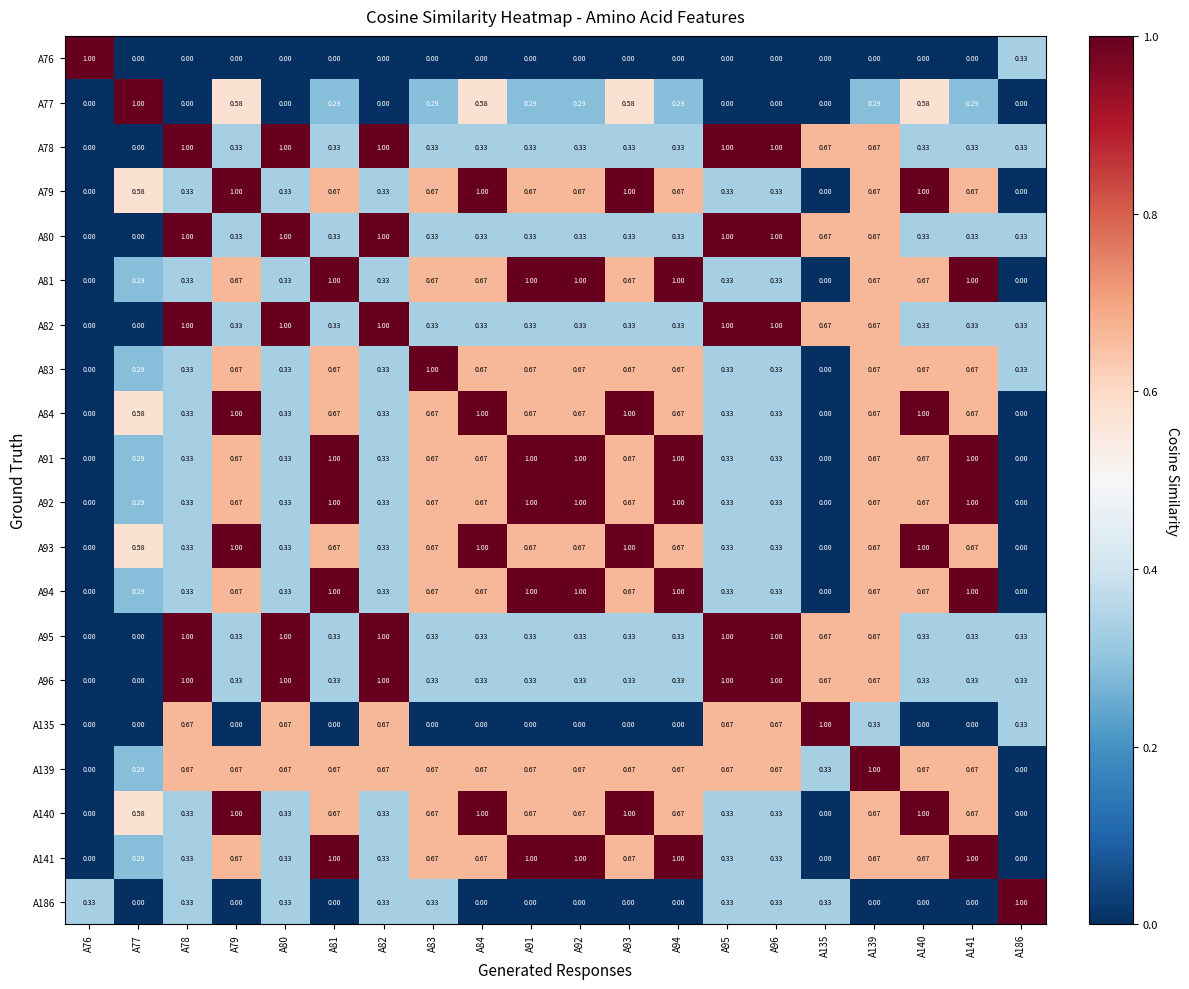

Is the value of A95 at A82 greater than the value of A141 at A76?

Yes